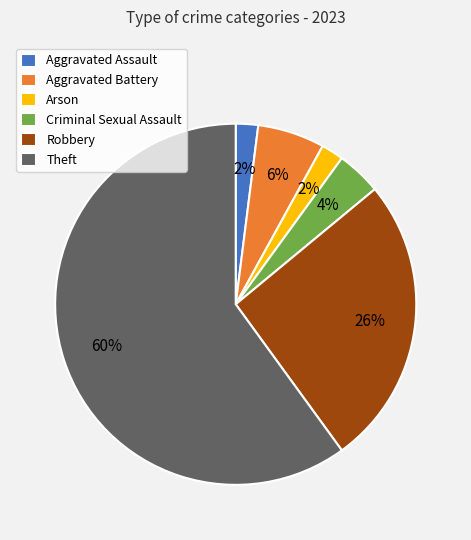

To the nearest percent, what portion does Aggravated Battery represent?

6%